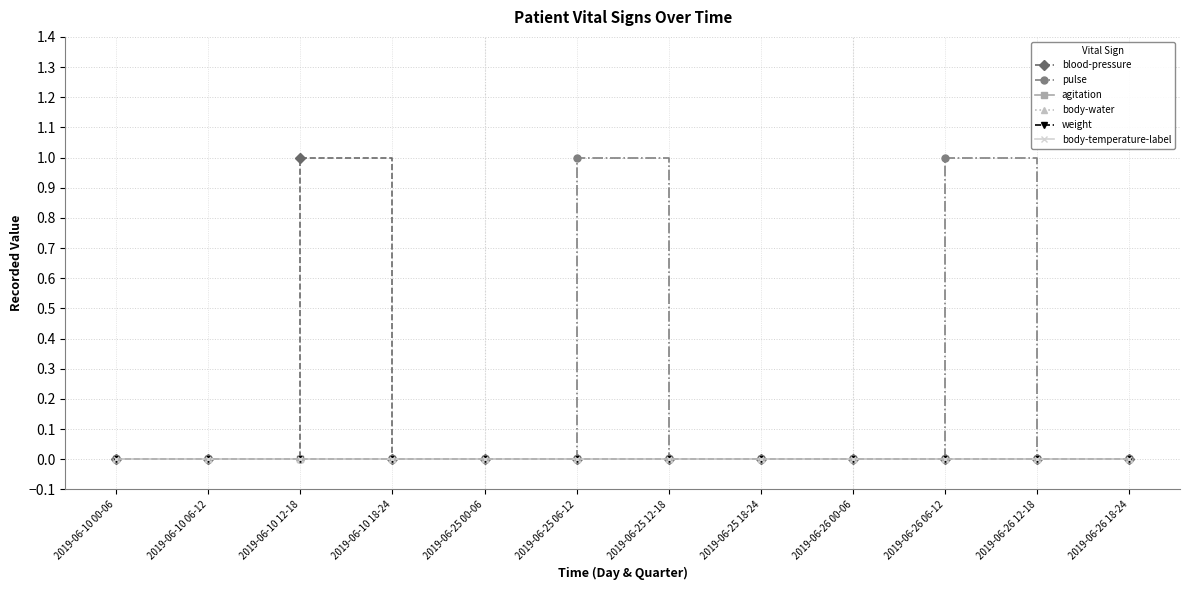

Is this an area chart (filled region under the line)?

No